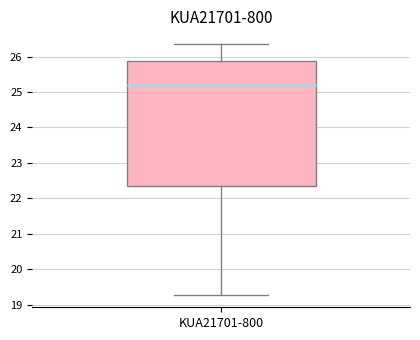

Where does the lower whisker of the box for KUA21701-800 end on the y-axis? The values are not printed on the chart, so give them approximately, as read against the axis.

19.3